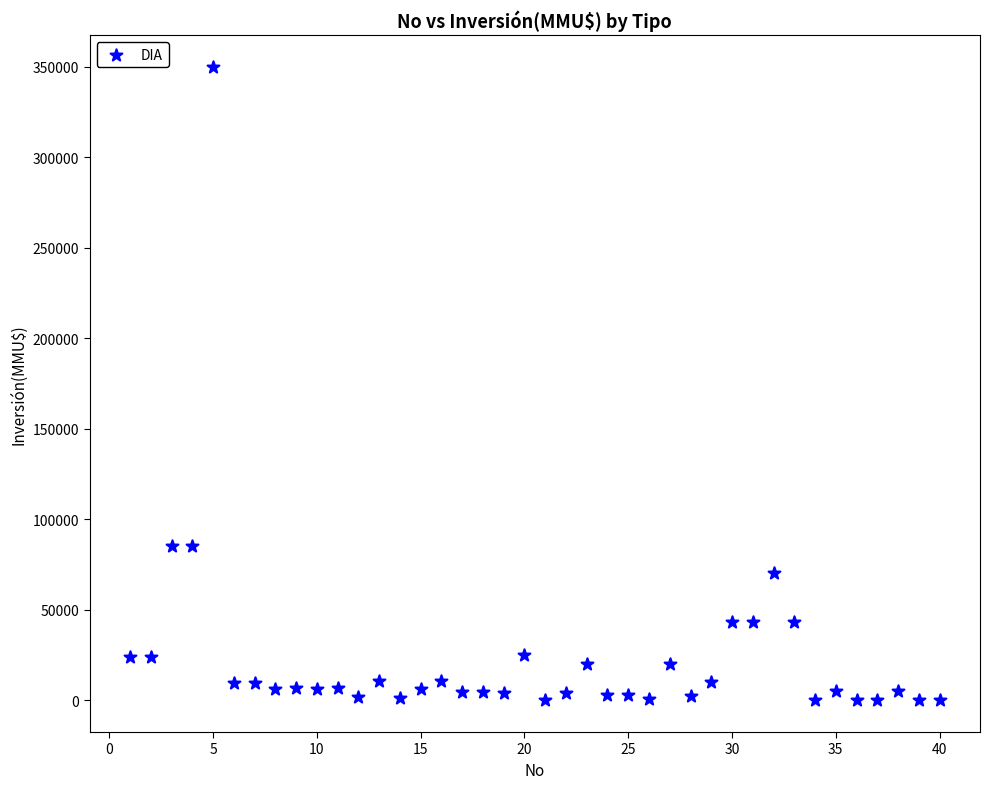

What is the range of X values (max minus min)?

39